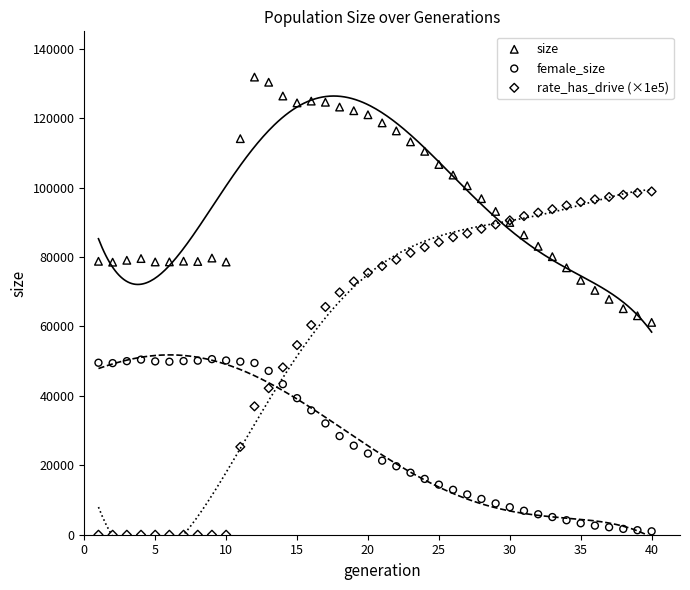

What are all the series names shown in the legend?

size, female_size, rate_has_drive (×1e5)